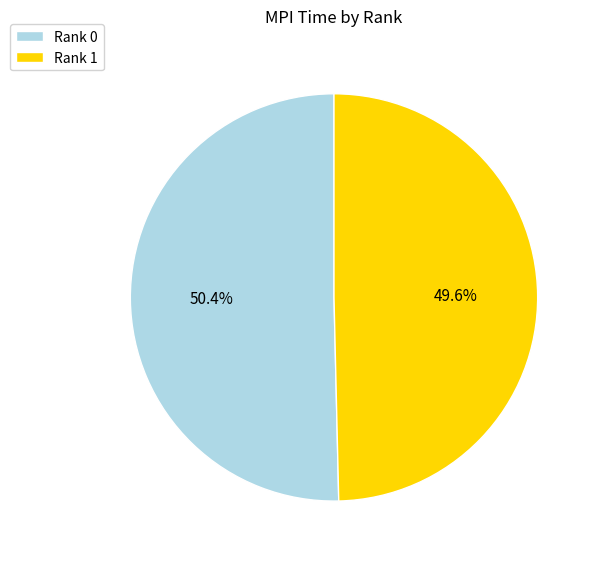

To the nearest percent, what is the difference between the Rank 1 and Rank 0 slice percentages?

1%